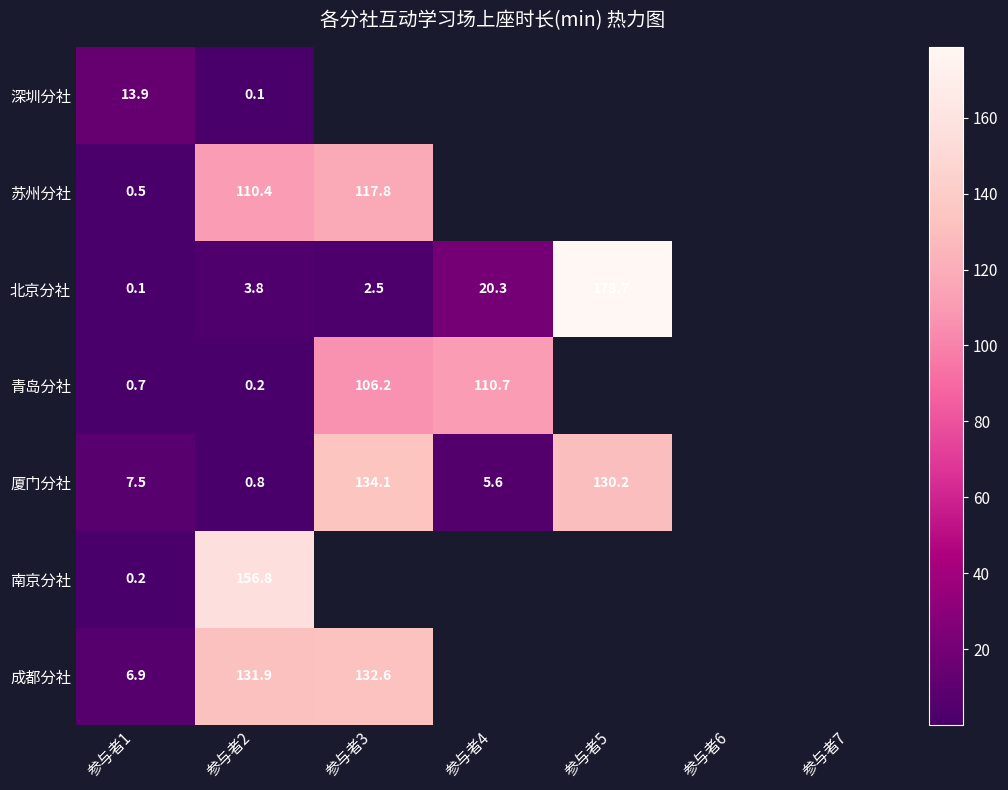

How many data points does each series have?

7